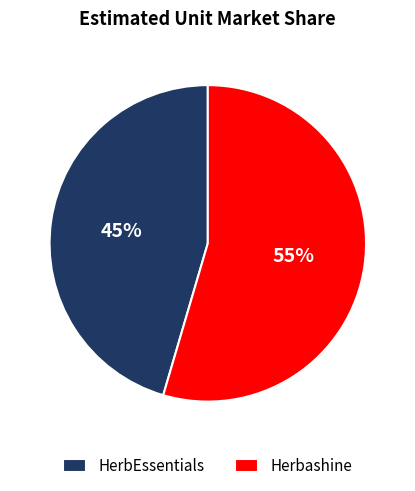

Is there any slice that represents more than half of the pie?

Yes